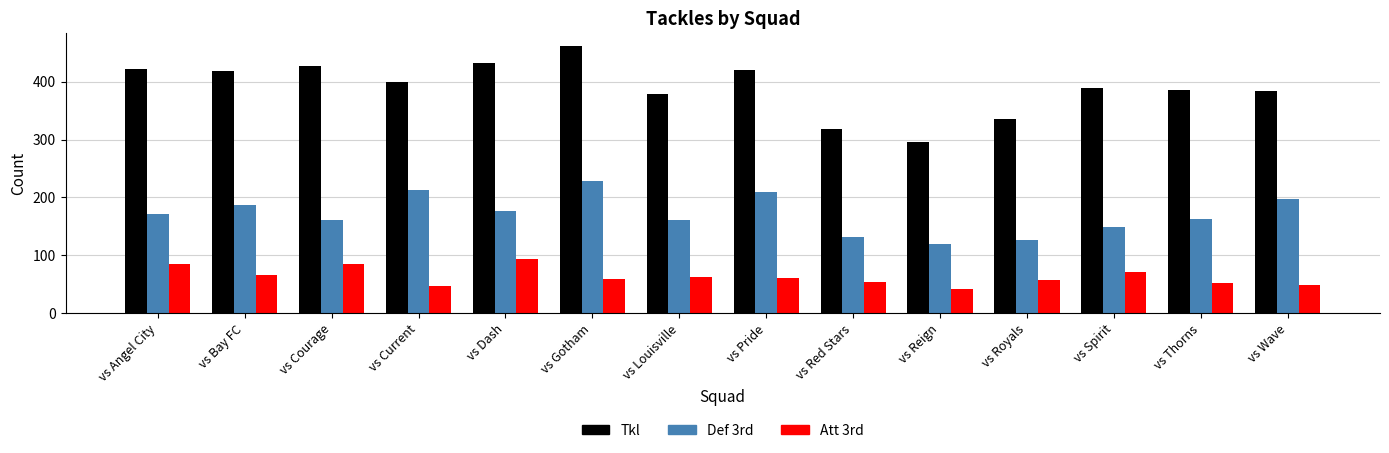

What is the difference between the maximum and minimum values in the Tkl series?

165